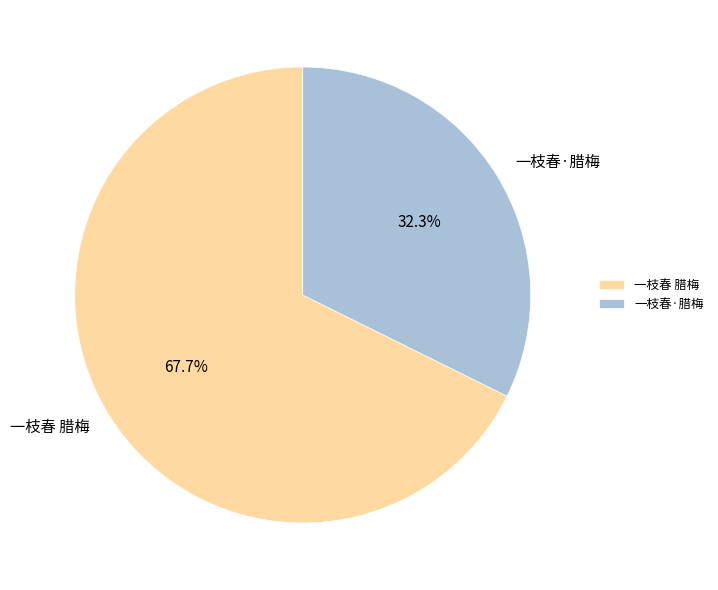

Count the number of slices in the pie.

2